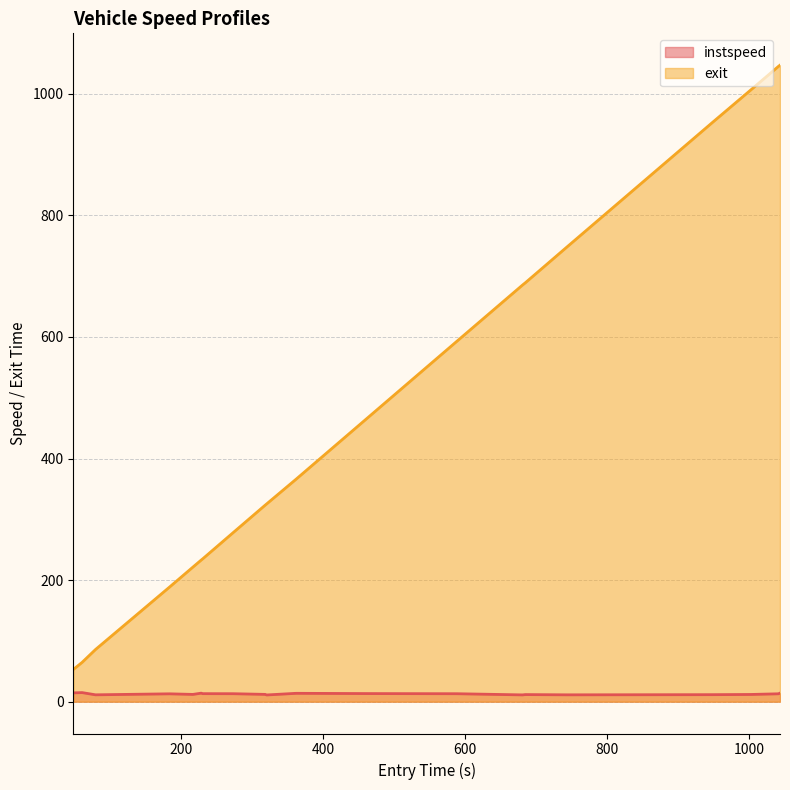

What is the difference between the maximum and minimum values in the exit series?

994.2